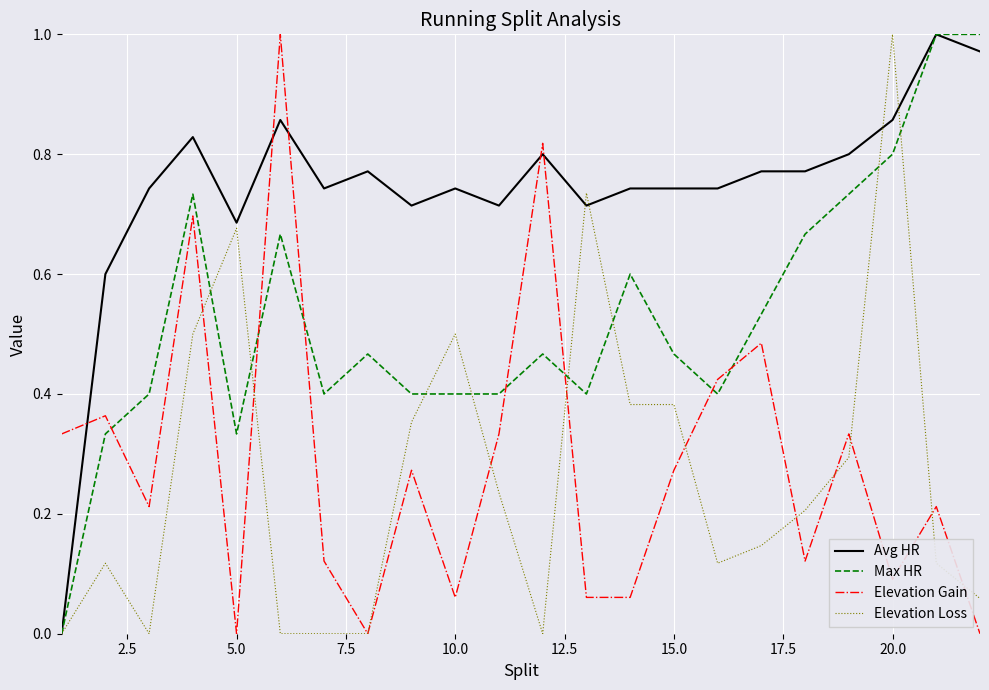

At how many categories does at least one series exceed 0?

22